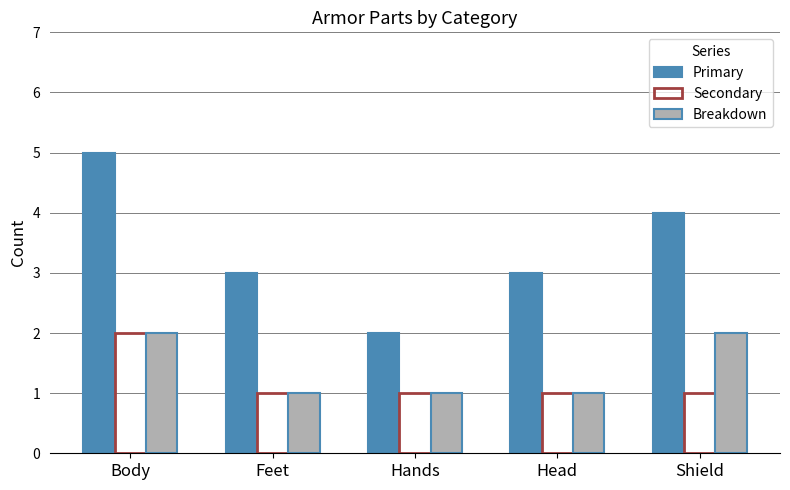

What is the spread (max minus min) of values at Hands?

1